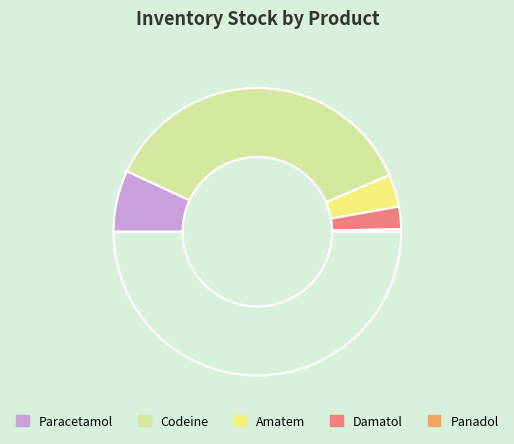

To the nearest percent, what is the average slice percentage?

20%